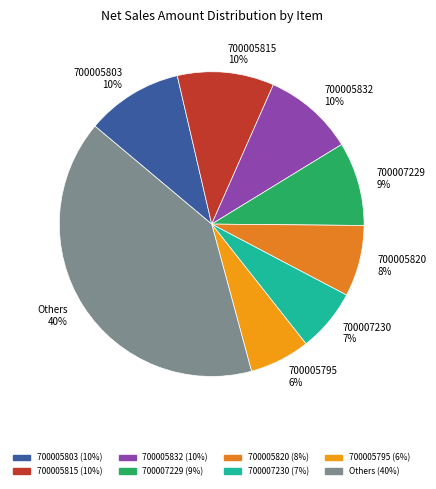

Do 700005820 8% and Others 40% together represent more than half of the pie?

No